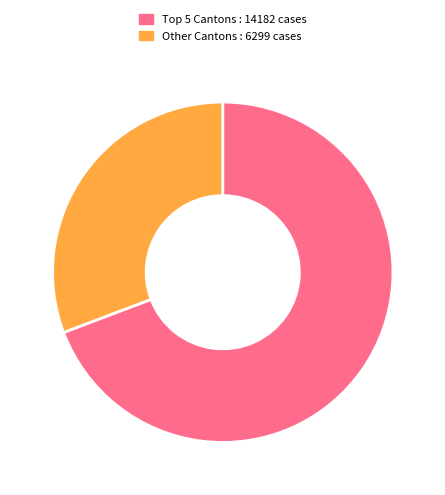

Is it true that Other Cantons : 6299 cases is 31% of the pie?

True